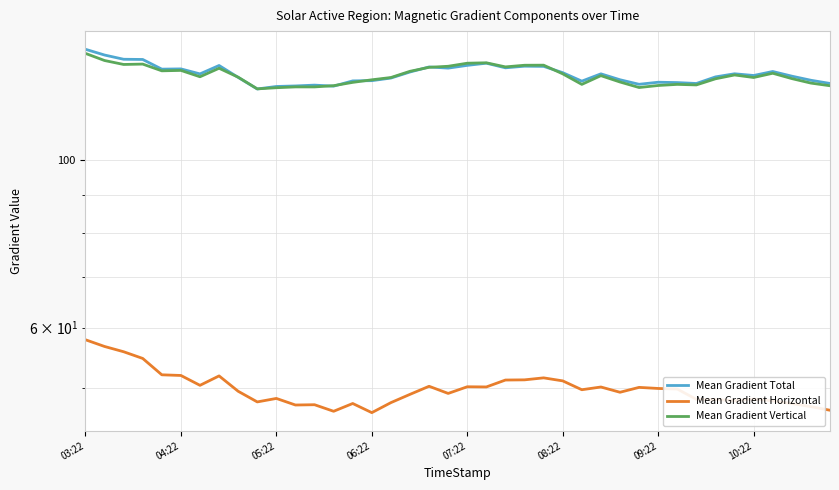

What are all the series names shown in the legend?

Mean Gradient Total, Mean Gradient Horizontal, Mean Gradient Vertical